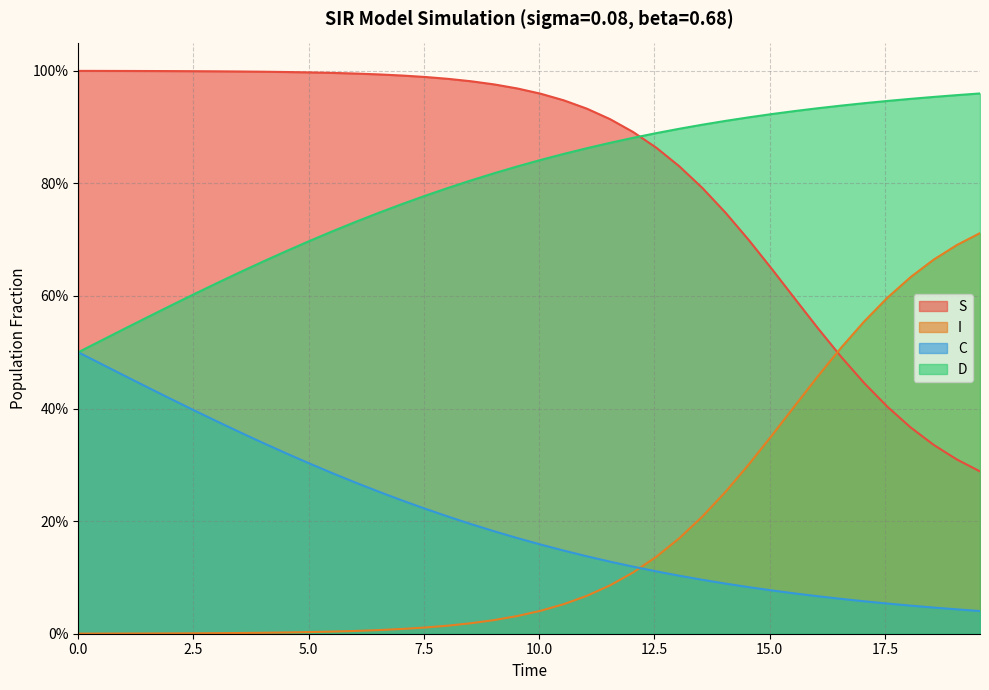

What are all the series names shown in the legend?

S, I, C, D